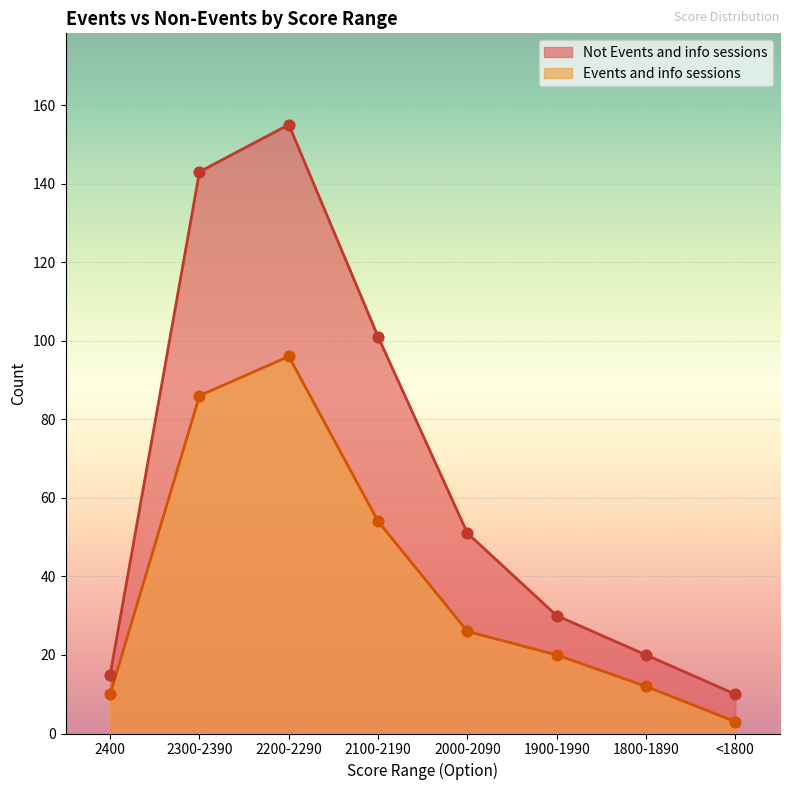

Which series has the largest total across all categories?

Not Events and info sessions